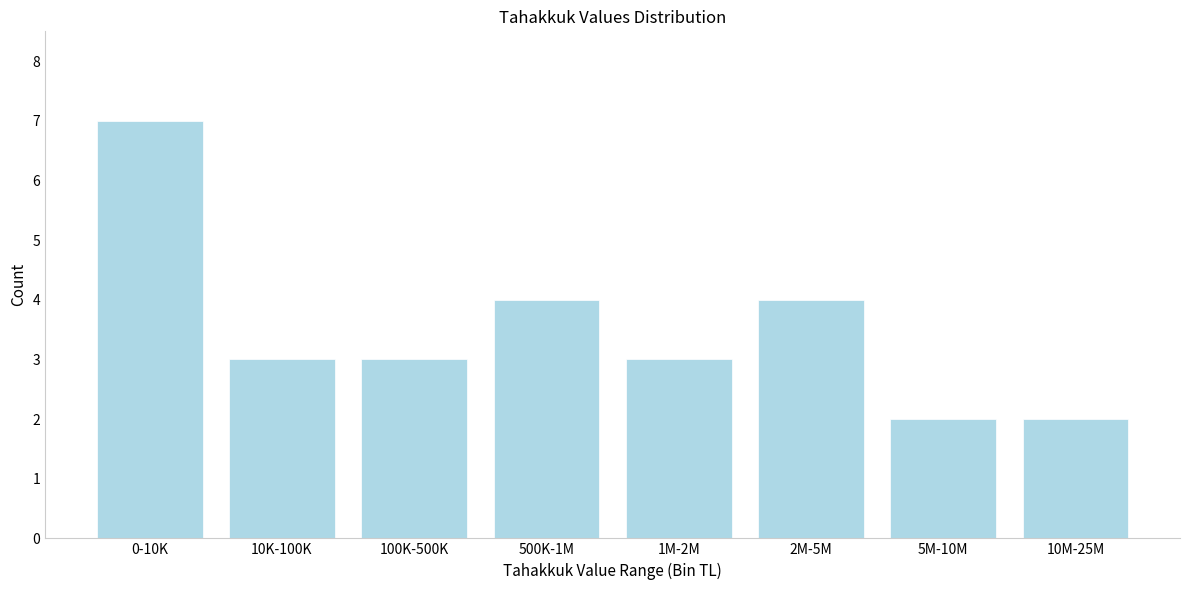

Reading right to left, transcribe all the data shown in this chart.

10M-25M=2	5M-10M=2	2M-5M=4	1M-2M=3	500K-1M=4	100K-500K=3	10K-100K=3	0-10K=7